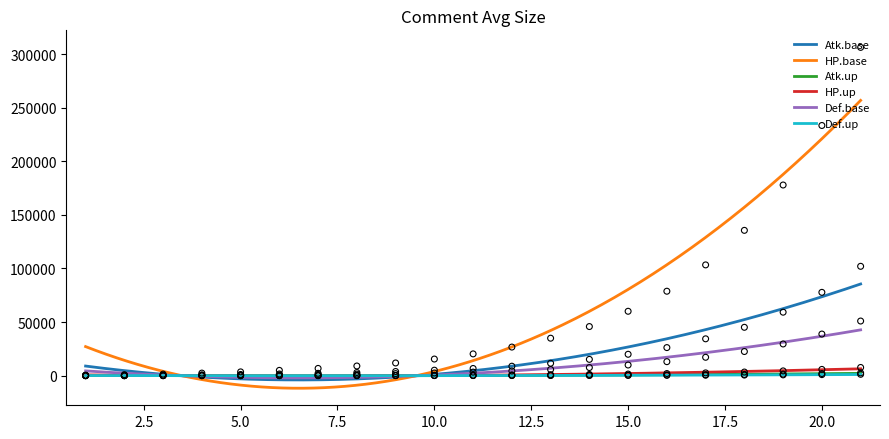

Is the value of Def.base at 15 greater than the value of HP.base at 18?

No